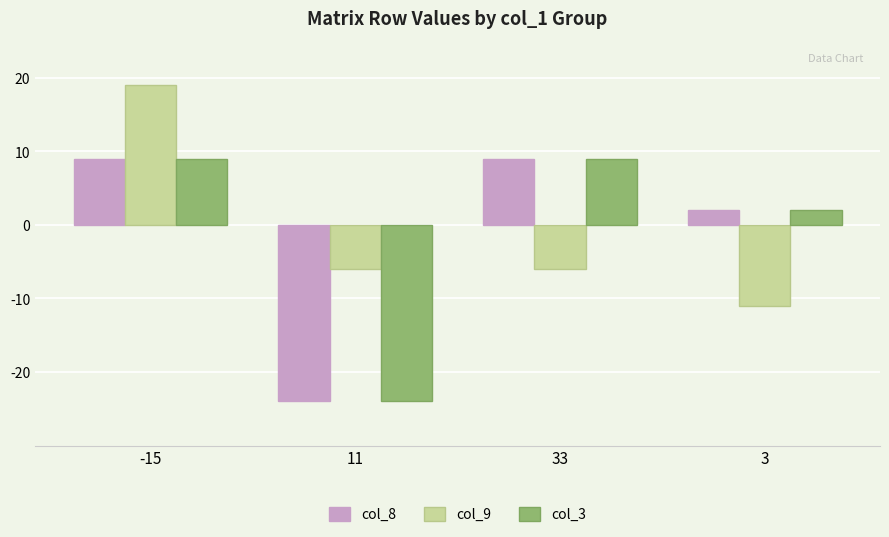

What is the label of the 3rd bar from the right?

11